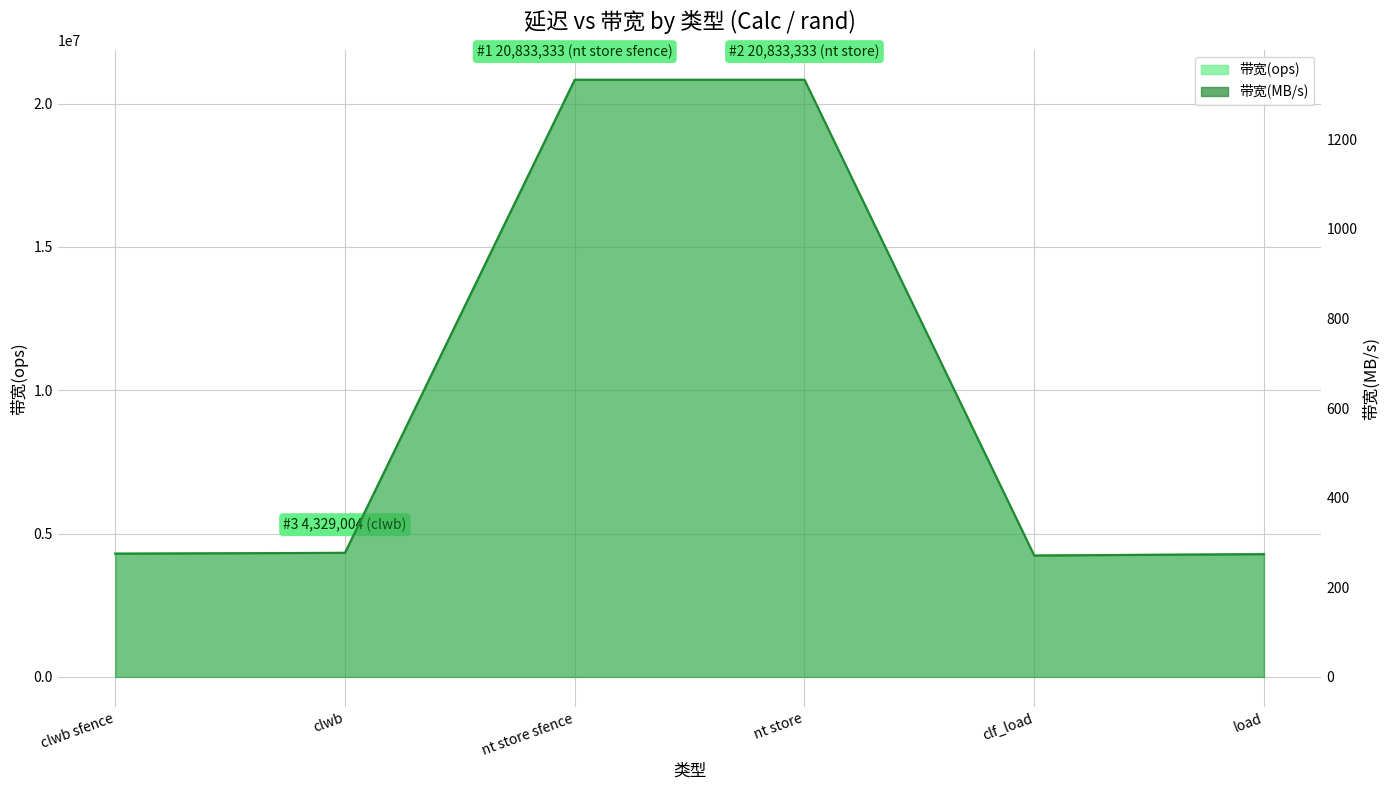

Reading right to left, what are all the values shown in this chart?

带宽(ops): load=4291845	clf_load=4237288	nt store=20833333	nt store sfence=20833333	clwb=4329004	clwb sfence=4310344
带宽(MB/s): load=274	clf_load=271	nt store=1333	nt store sfence=1333	clwb=277	clwb sfence=275